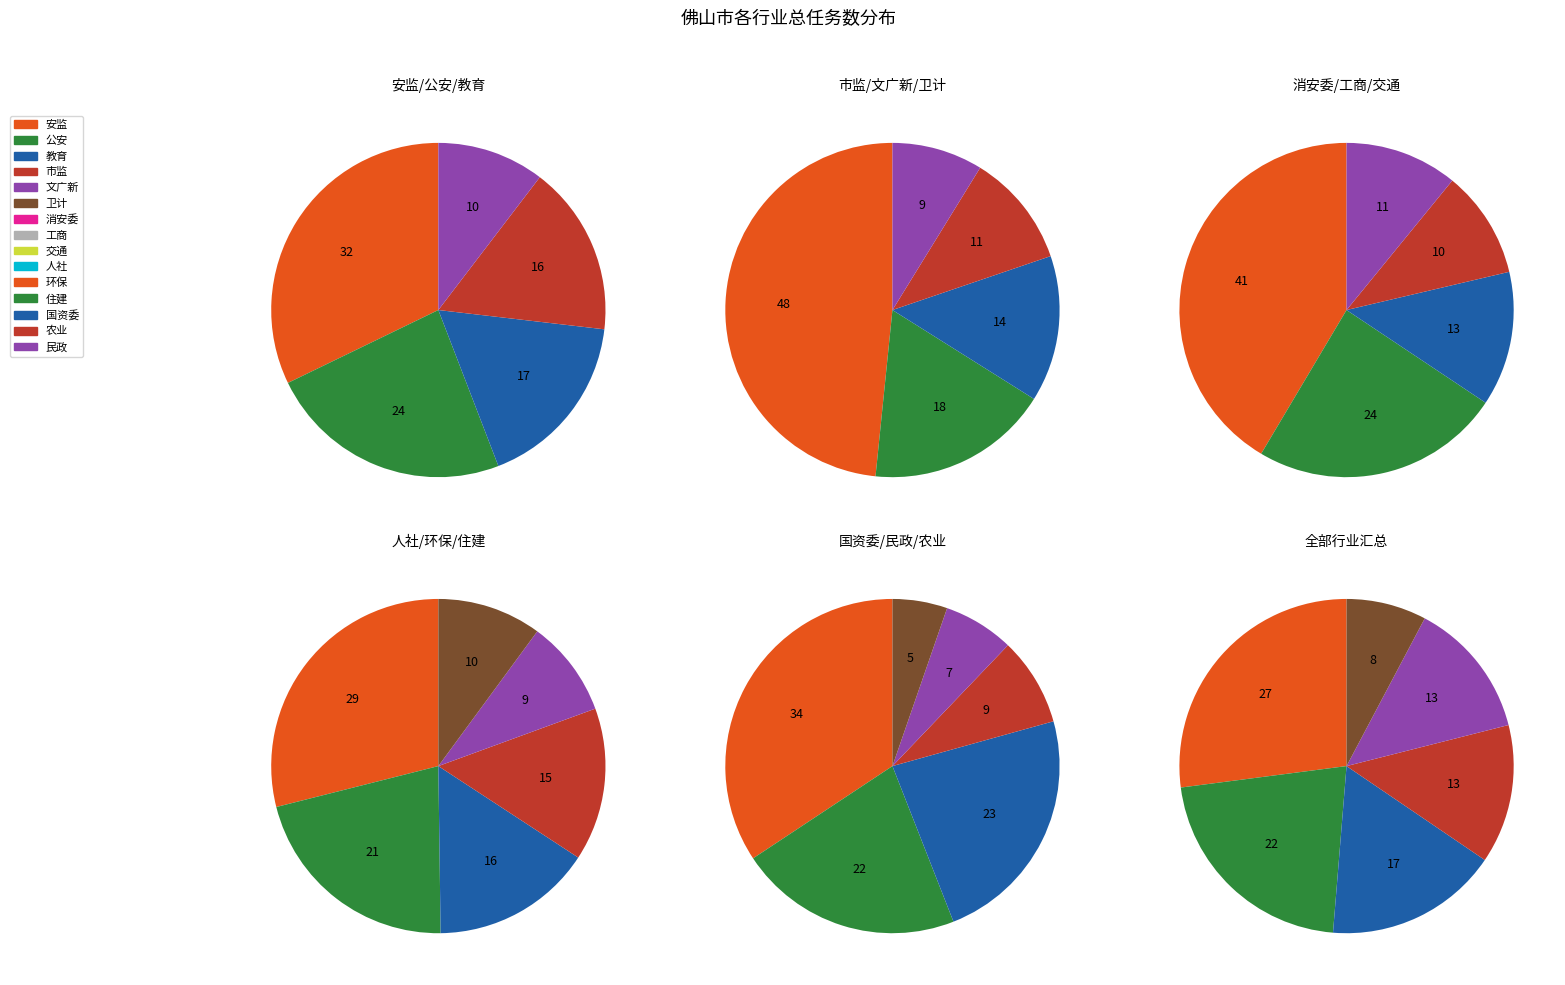

What percentage is NOT represented by 市监?

87.1%